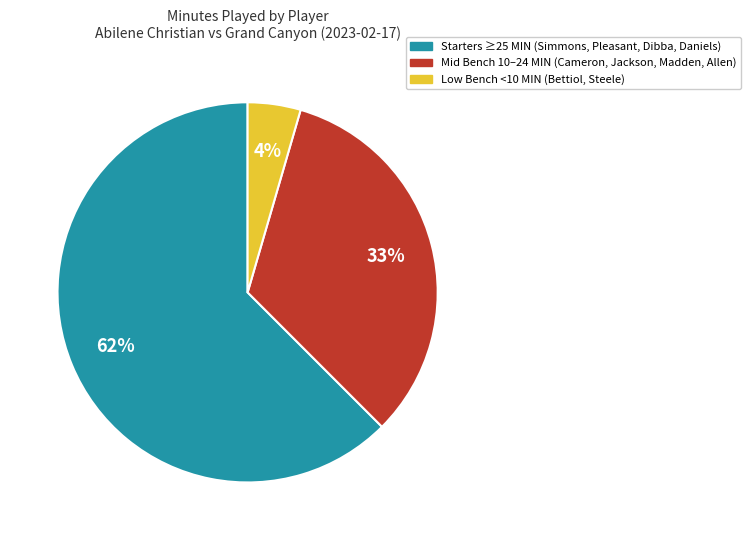

Is there a majority slice in this chart?

Yes